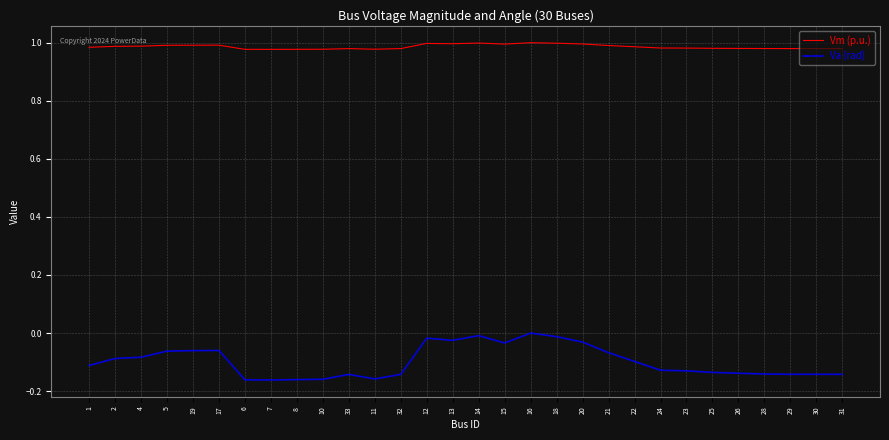

True or false: Vm (p.u.) and Va (rad) intersect in this chart.

False